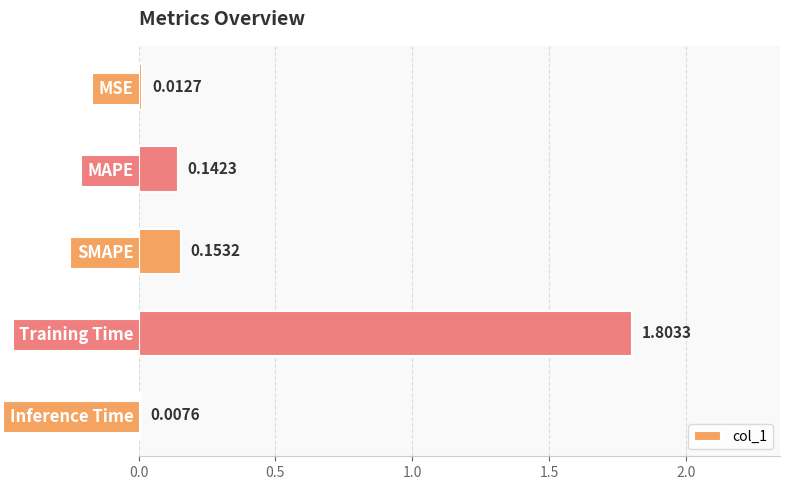

What is the label of the 1st bar from the top?

MSE